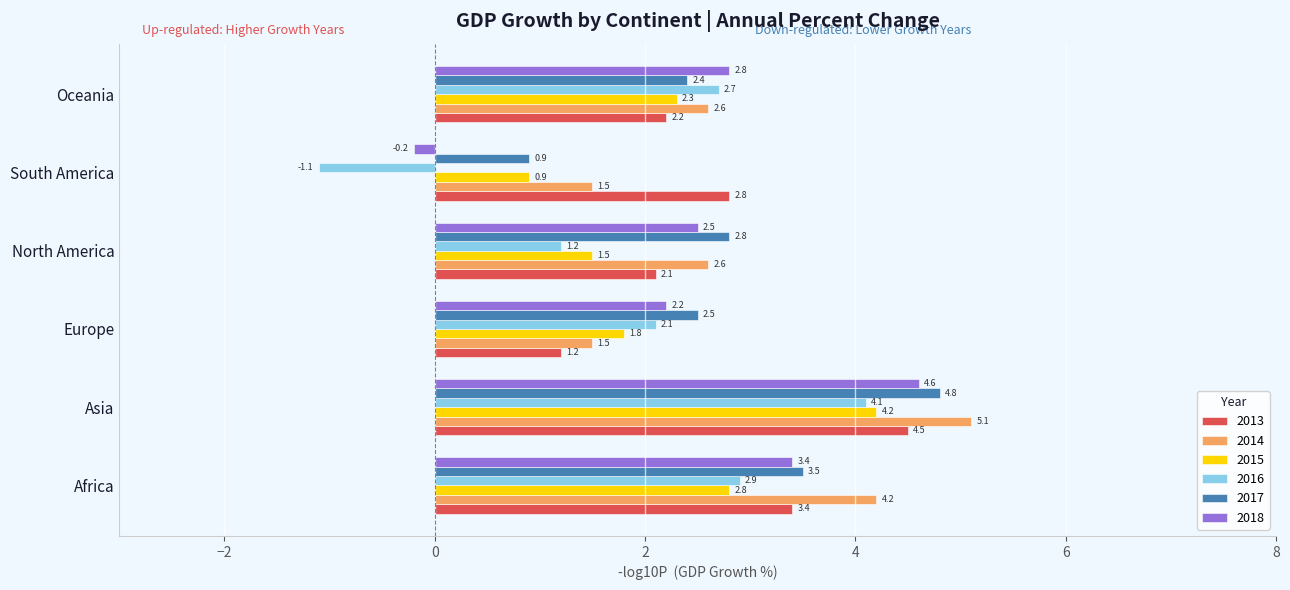

Which series changed the most between Africa and North America?

2016